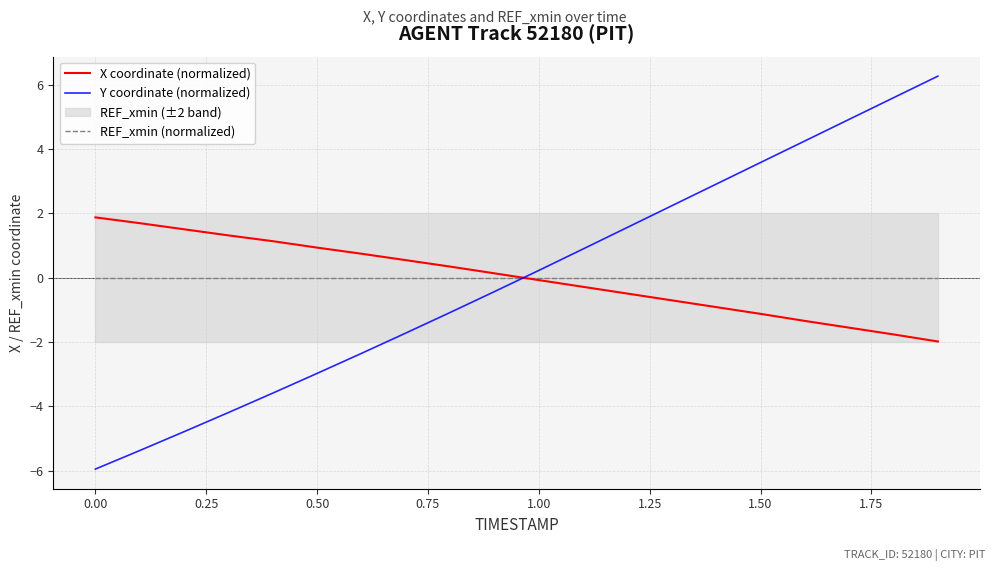

At how many categories does at least one series exceed 3?

5